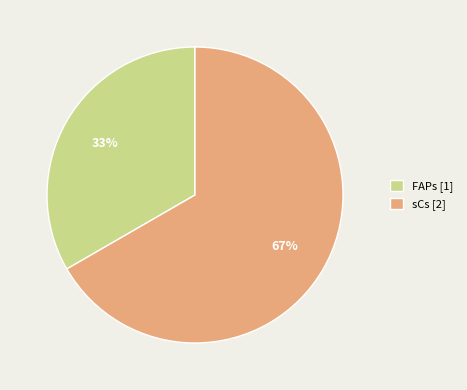

To the nearest percent, what is the combined percentage of sCs [2] and FAPs [1]?

100%